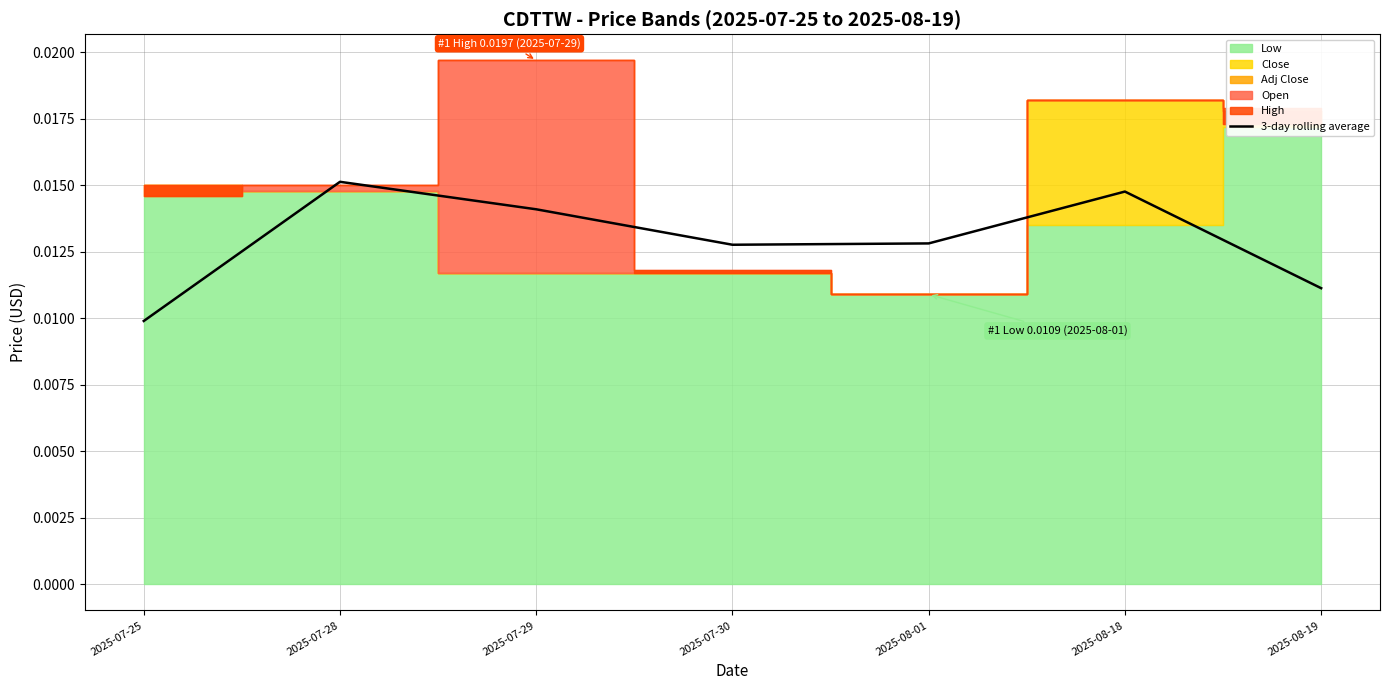

At which category does the data reach its first local valley?

2025-07-30